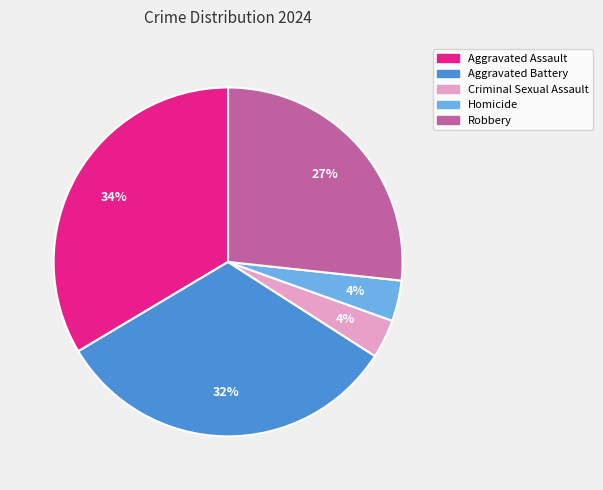

True or false: Criminal Sexual Assault accounts for 4% of the total.

True